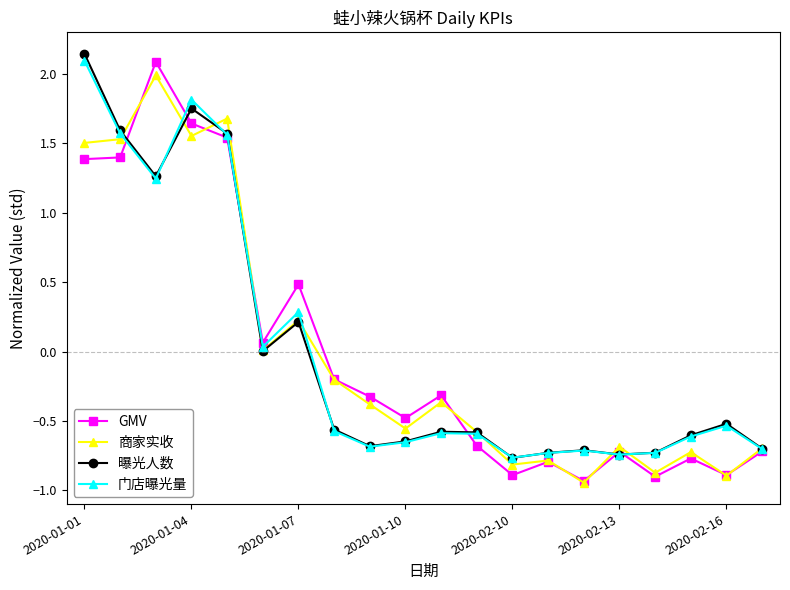

In GMV, how many points are higher than both neighbors (excluding endpoints)?

6